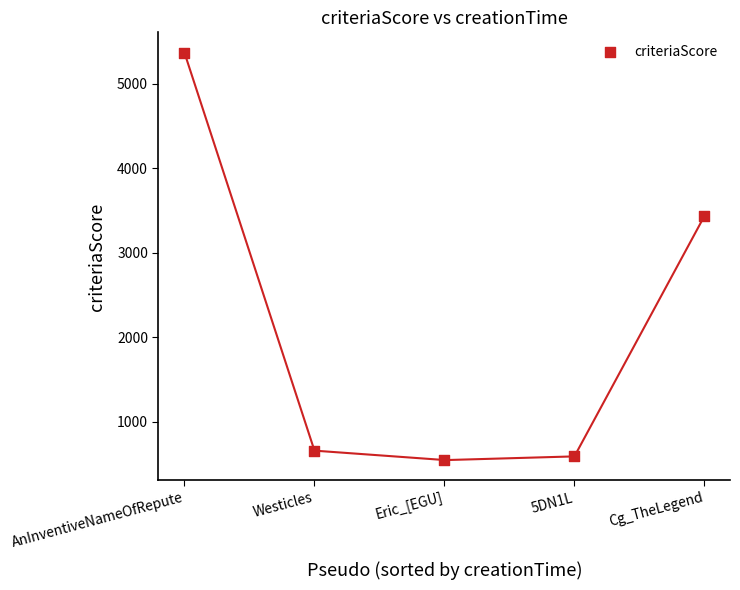

What Y value in the scatter plot is closest to 2957?

3435